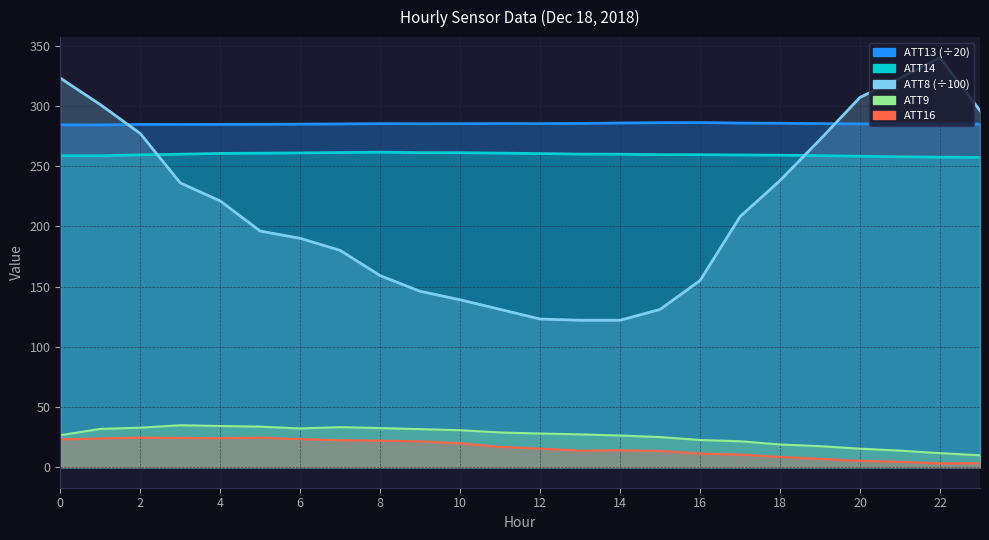

Which series has the widest spread of values?

ATT8